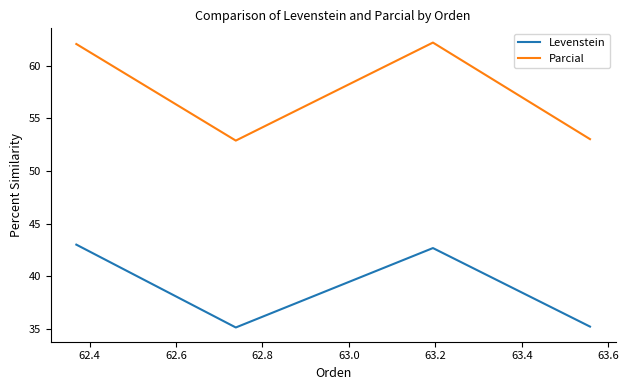

Which series has the largest range (max minus min)?

Parcial